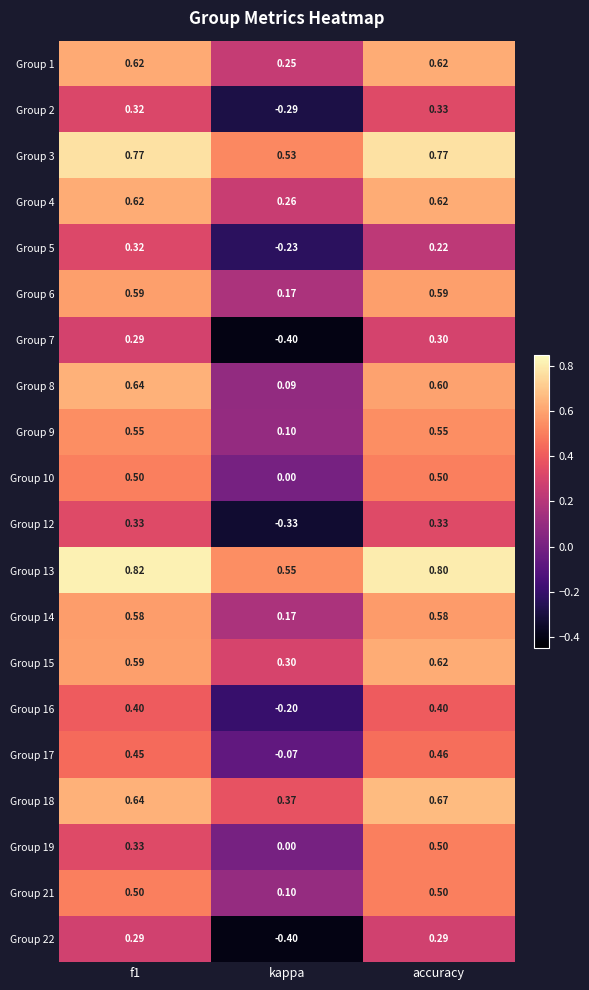

At which label does Group 10 reach its minimum?

kappa